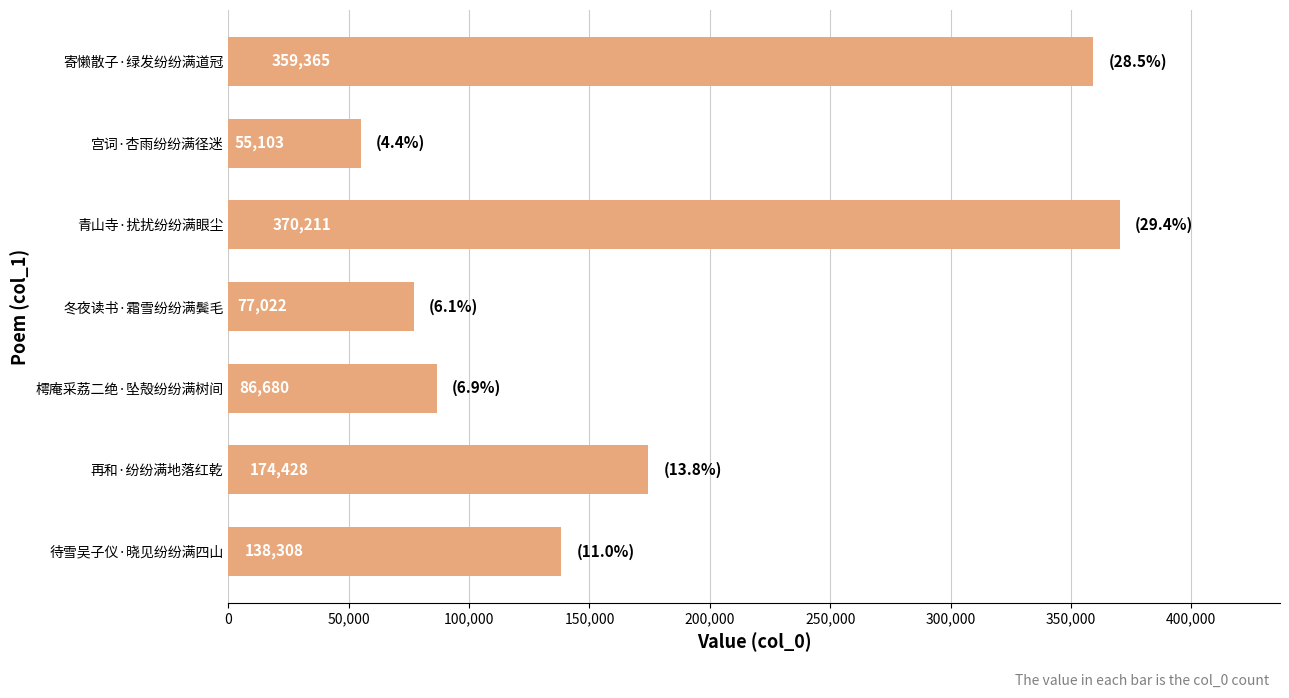

What is the change in value from 待雪吴子仪·晓见纷纷满四山 to 冬夜读书·霜雪纷纷满鬓毛?

-61286